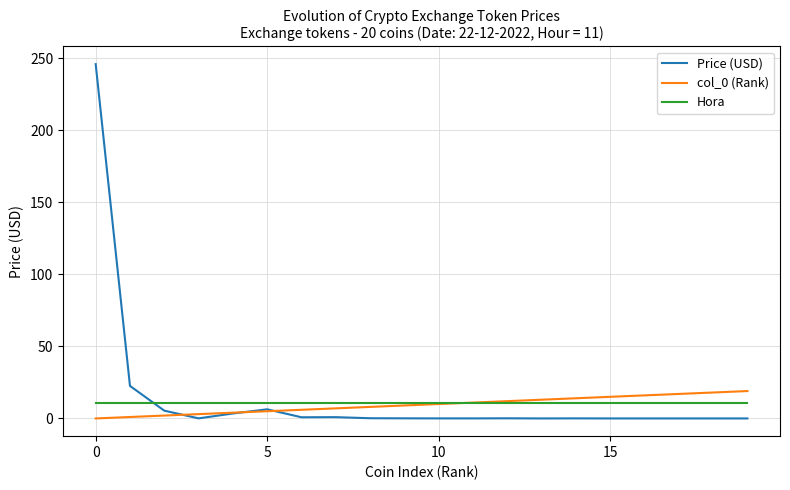

What is the greatest value displayed?

245.8